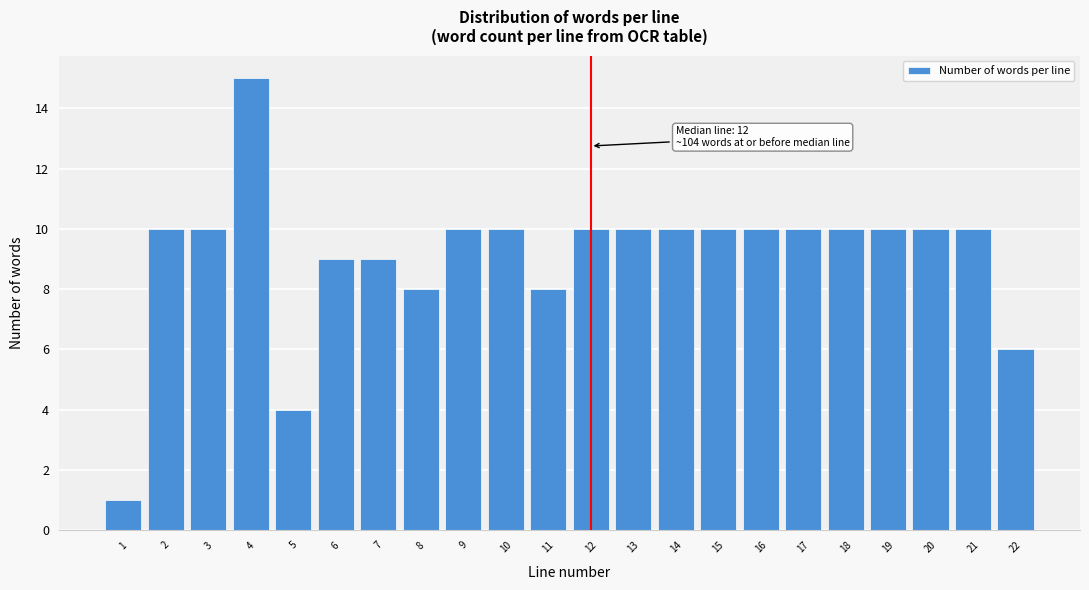

Reading left to right, list all the values displayed in this chart.

1	10	10	15	4	9	9	8	10	10	8	10	10	10	10	10	10	10	10	10	10	6